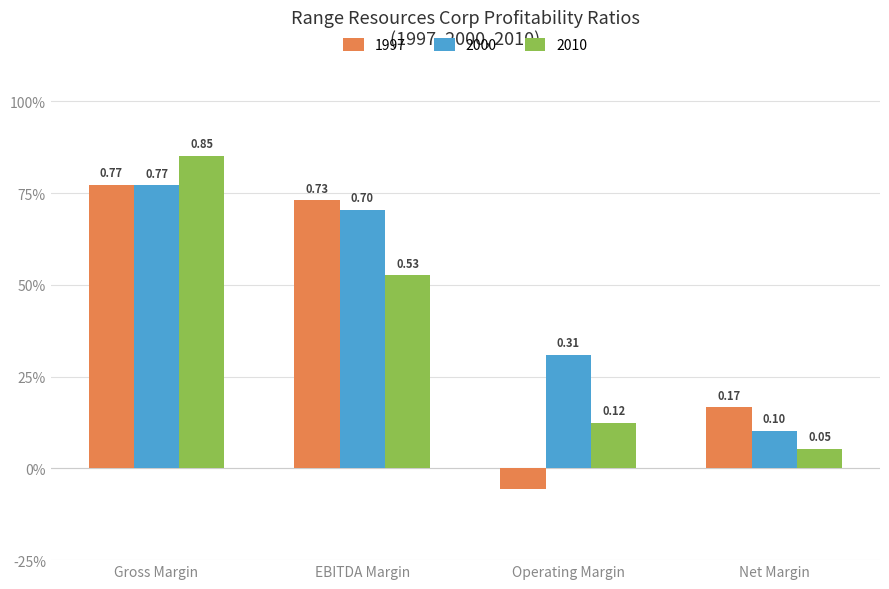

What is the label of the 3rd bar from the left?

Operating Margin